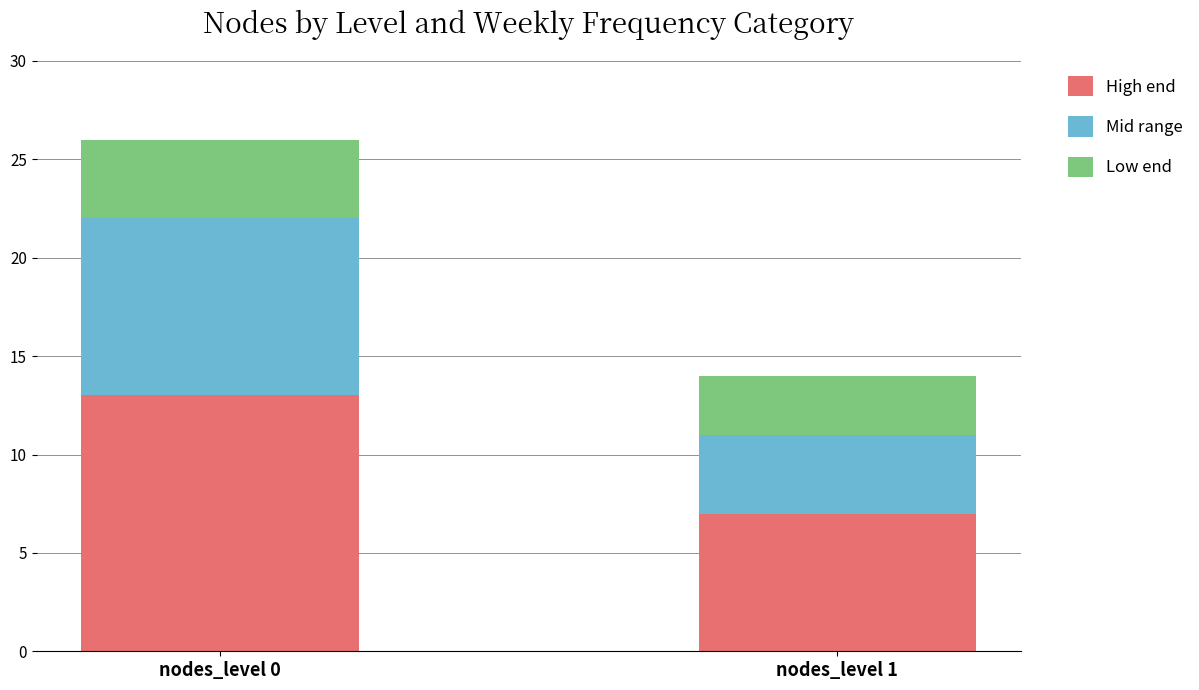

How many bars are there in total?

2